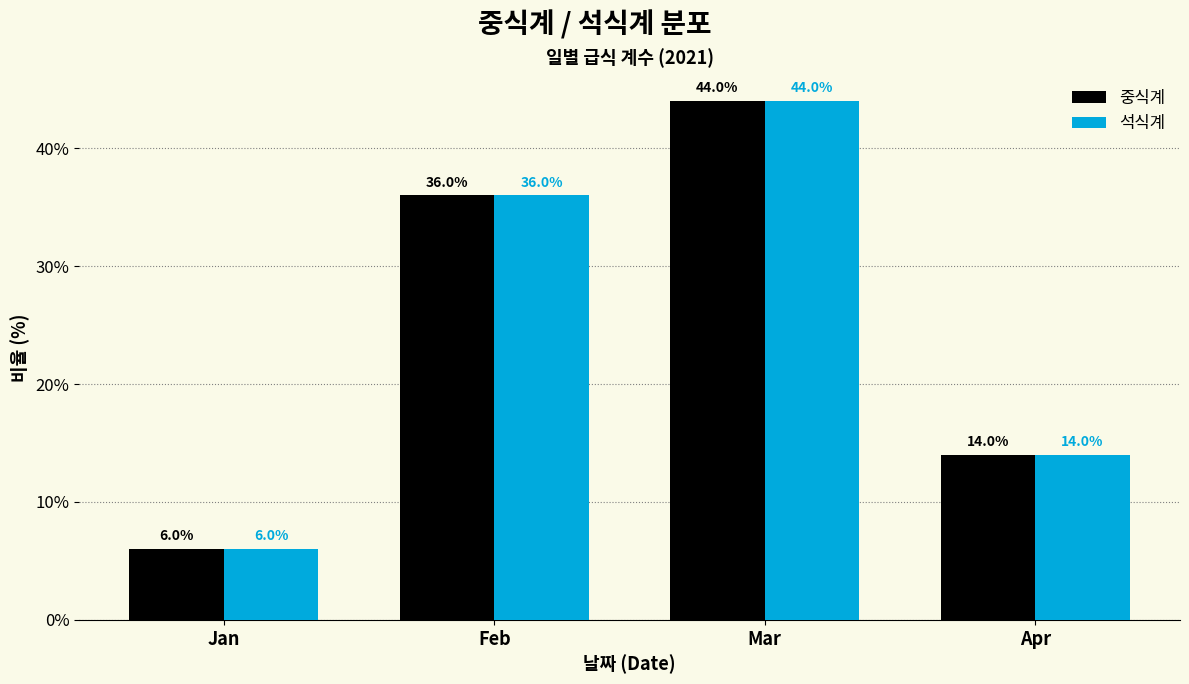

Reading left to right, what are all the values shown in this chart?

중식계: Jan=6.0	Feb=36.0	Mar=44.0	Apr=14.0
석식계: Jan=6.0	Feb=36.0	Mar=44.0	Apr=14.0